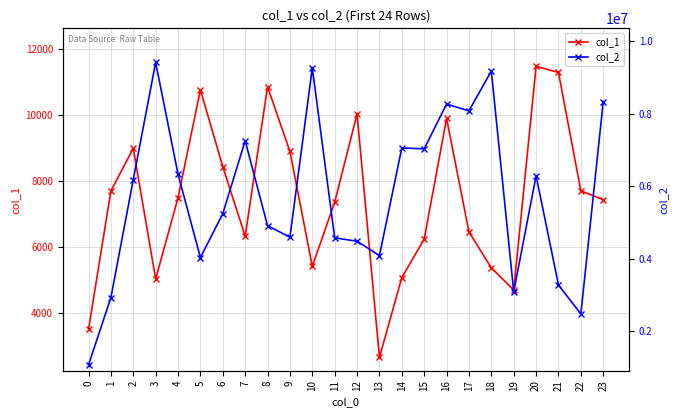

Which series changed the most between 10 and 23?

col_2